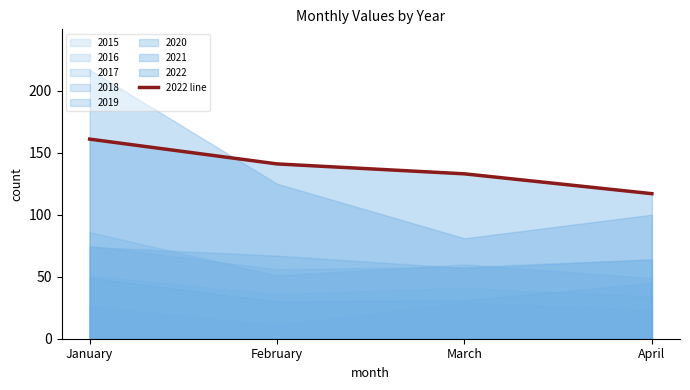

Is it true that the value at February is 141?

True